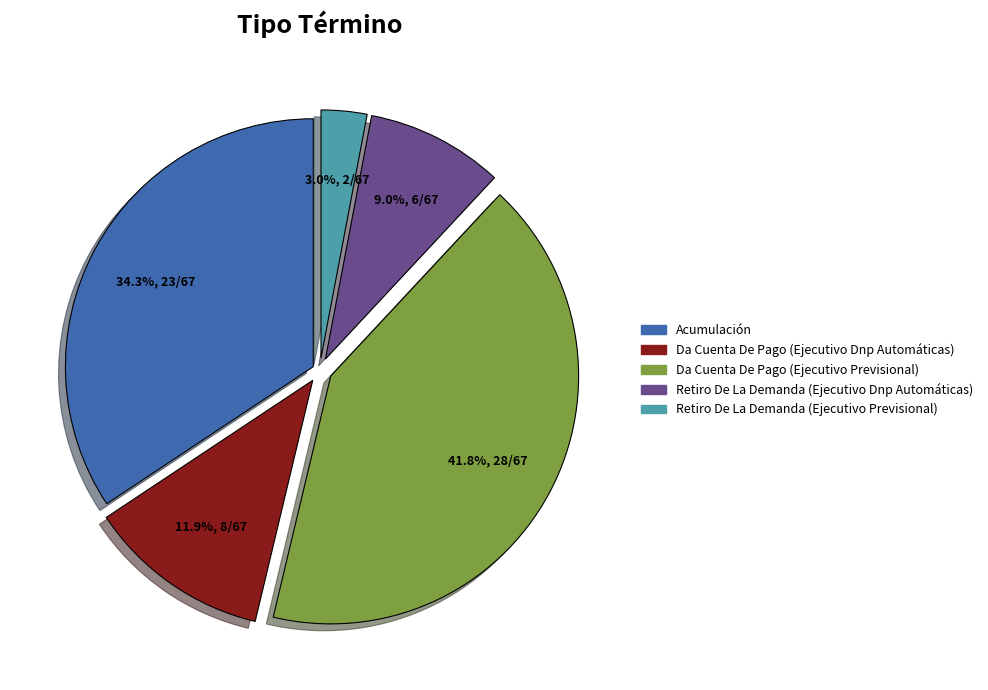

To the nearest percent, what is the average slice percentage?

20%